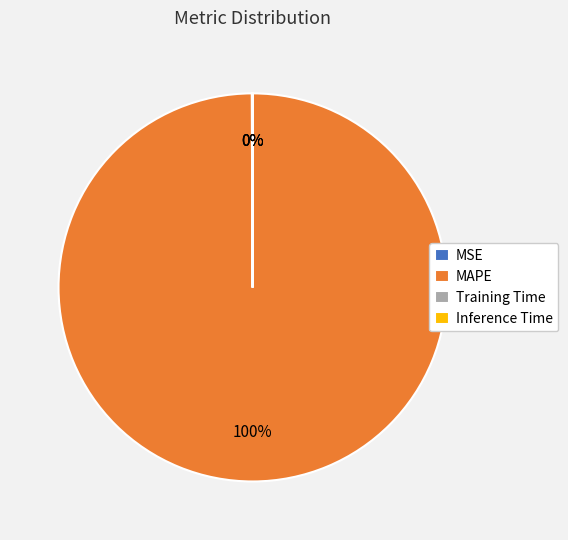

What is the largest slice in the pie chart?

MAPE